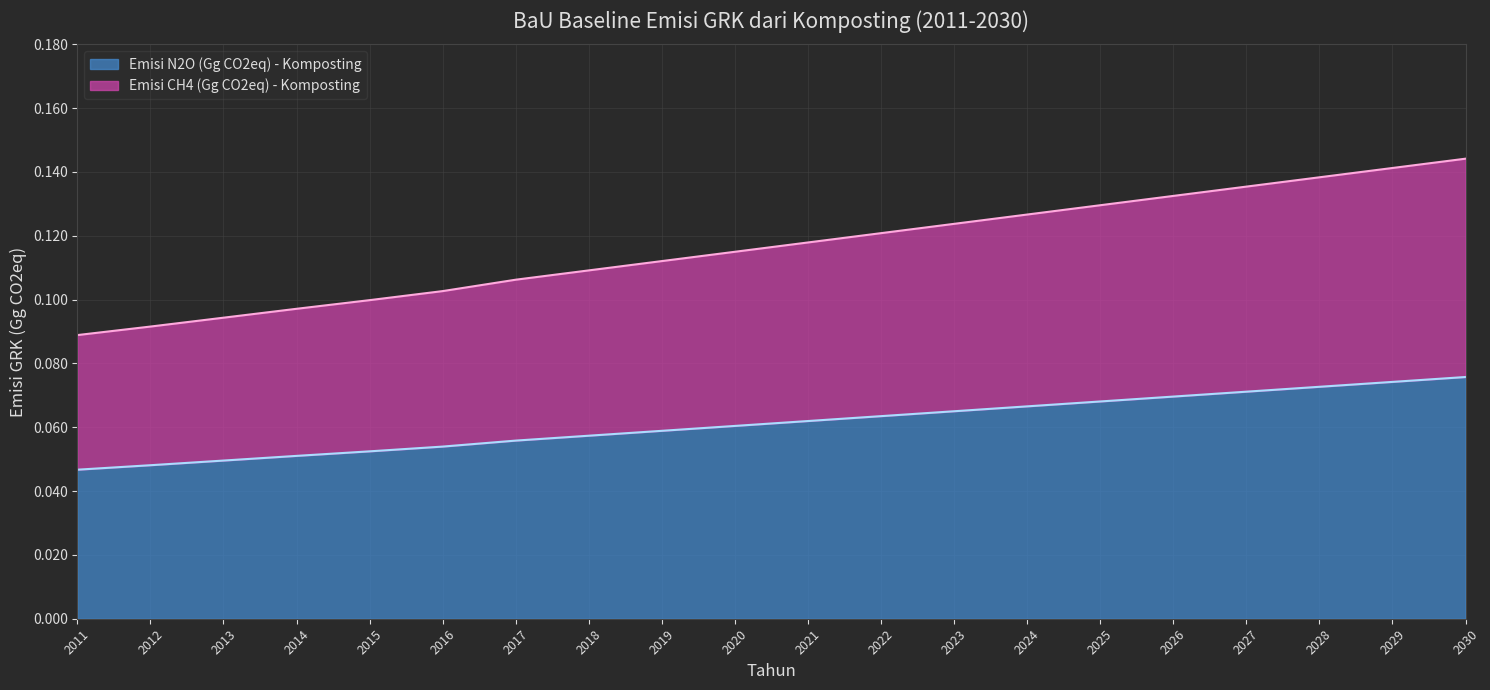

What is the average value of the Emisi N2O (Gg CO2eq) - Komposting series?

0.1